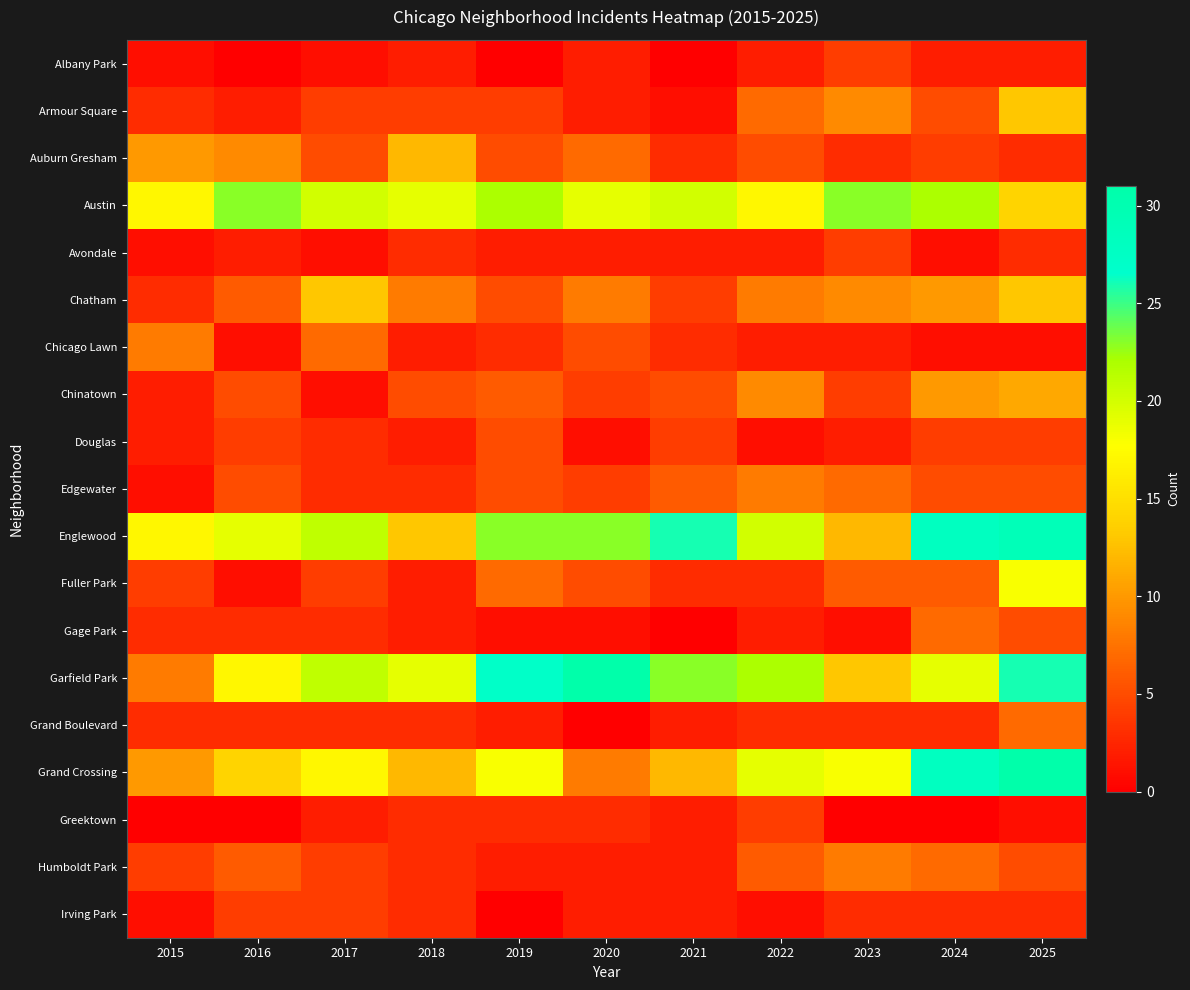

At which category is the sum across all series the highest?

2025